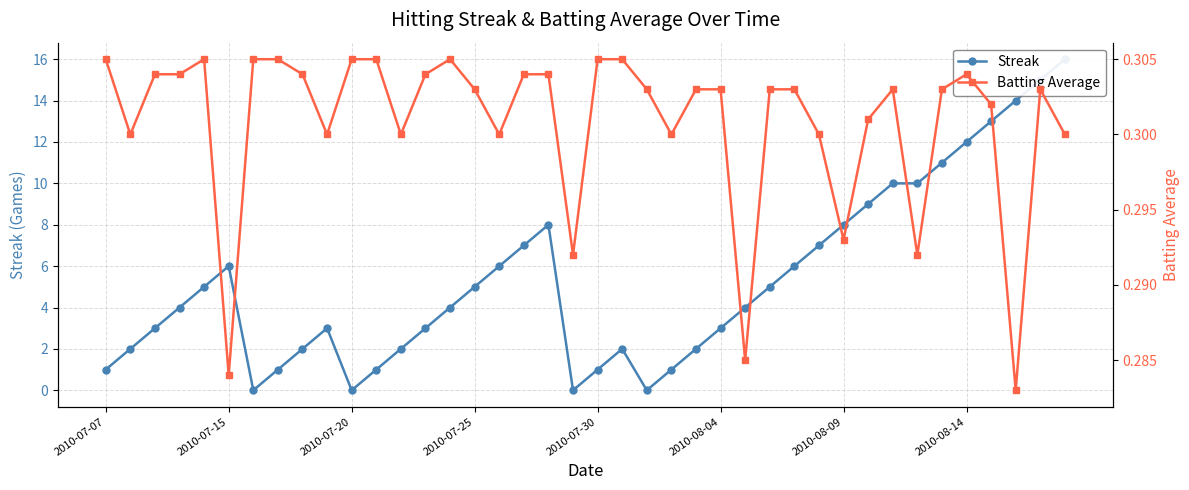

True or false: Streak and Batting Average cross at least once.

True